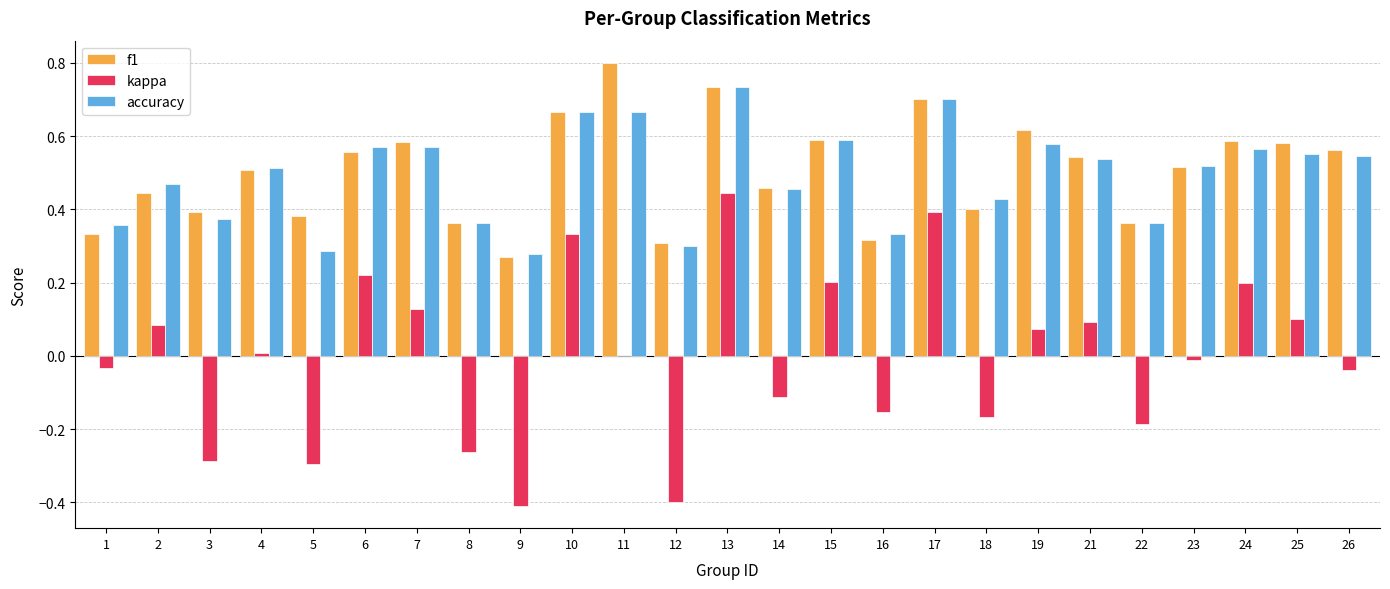

At which category is the sum across all series the highest?

13